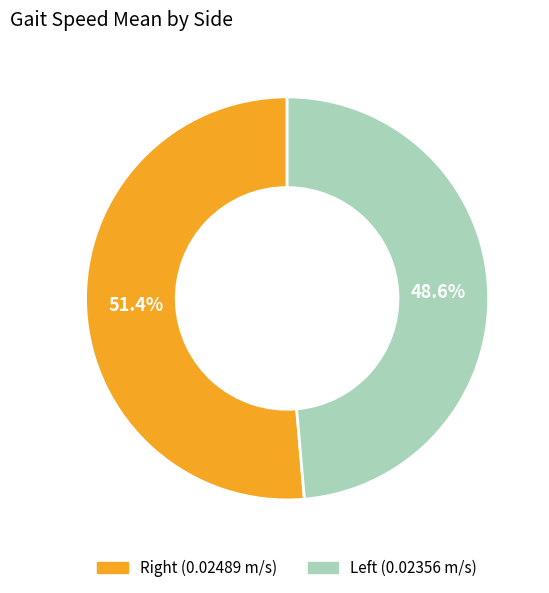

Count the number of slices in the pie.

2